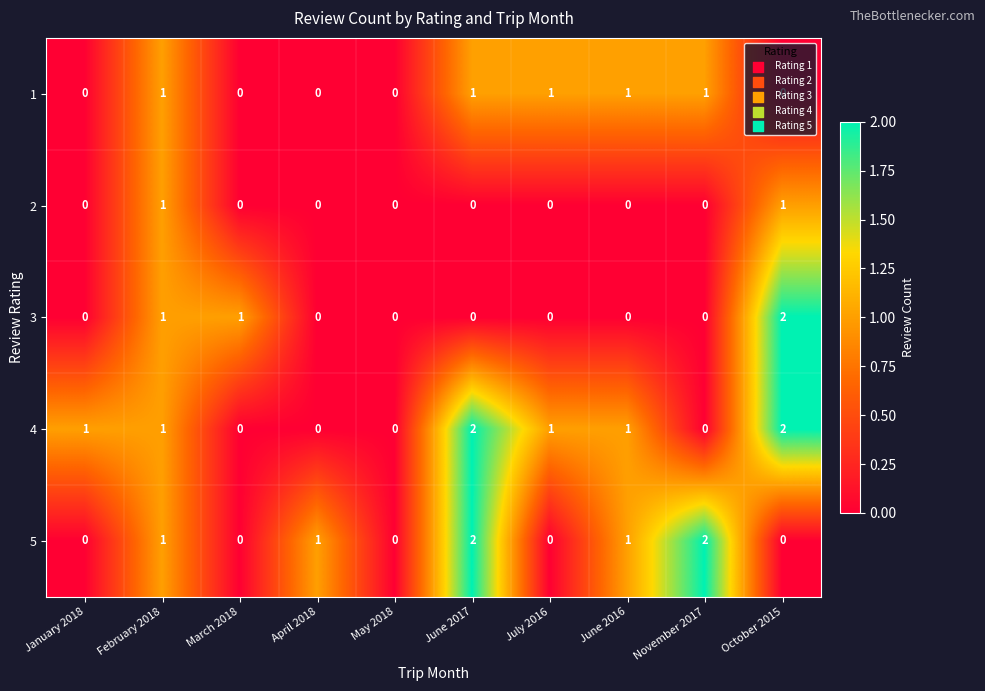

How many data points does each series have?

10